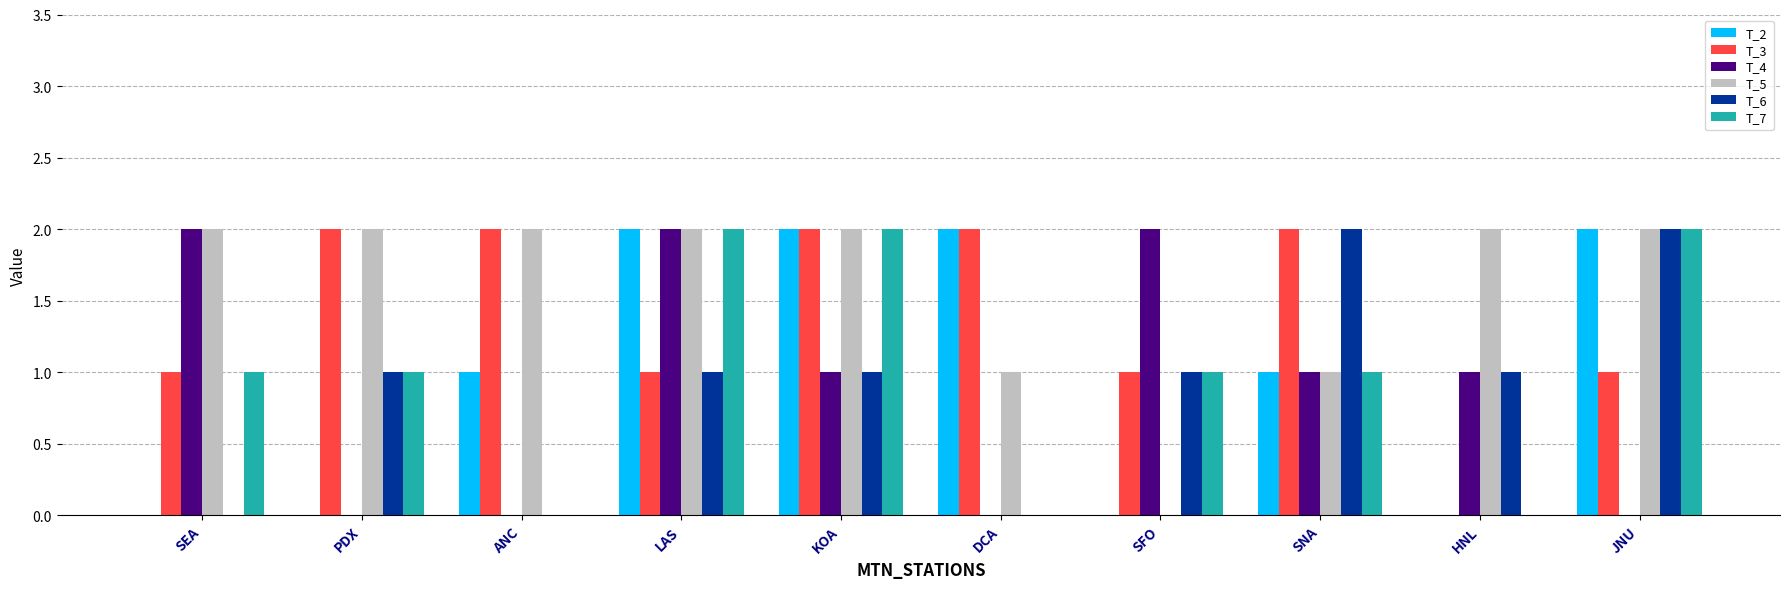

Reading left to right, list all the values displayed in this chart.

T_2: SEA=0	PDX=0	ANC=1	LAS=2	KOA=2	DCA=2	SFO=0	SNA=1	HNL=0	JNU=2
T_3: SEA=1	PDX=2	ANC=2	LAS=1	KOA=2	DCA=2	SFO=1	SNA=2	HNL=0	JNU=1
T_4: SEA=2	PDX=0	ANC=0	LAS=2	KOA=1	DCA=0	SFO=2	SNA=1	HNL=1	JNU=0
T_5: SEA=2	PDX=2	ANC=2	LAS=2	KOA=2	DCA=1	SFO=0	SNA=1	HNL=2	JNU=2
T_6: SEA=0	PDX=1	ANC=0	LAS=1	KOA=1	DCA=0	SFO=1	SNA=2	HNL=1	JNU=2
T_7: SEA=1	PDX=1	ANC=0	LAS=2	KOA=2	DCA=0	SFO=1	SNA=1	HNL=0	JNU=2